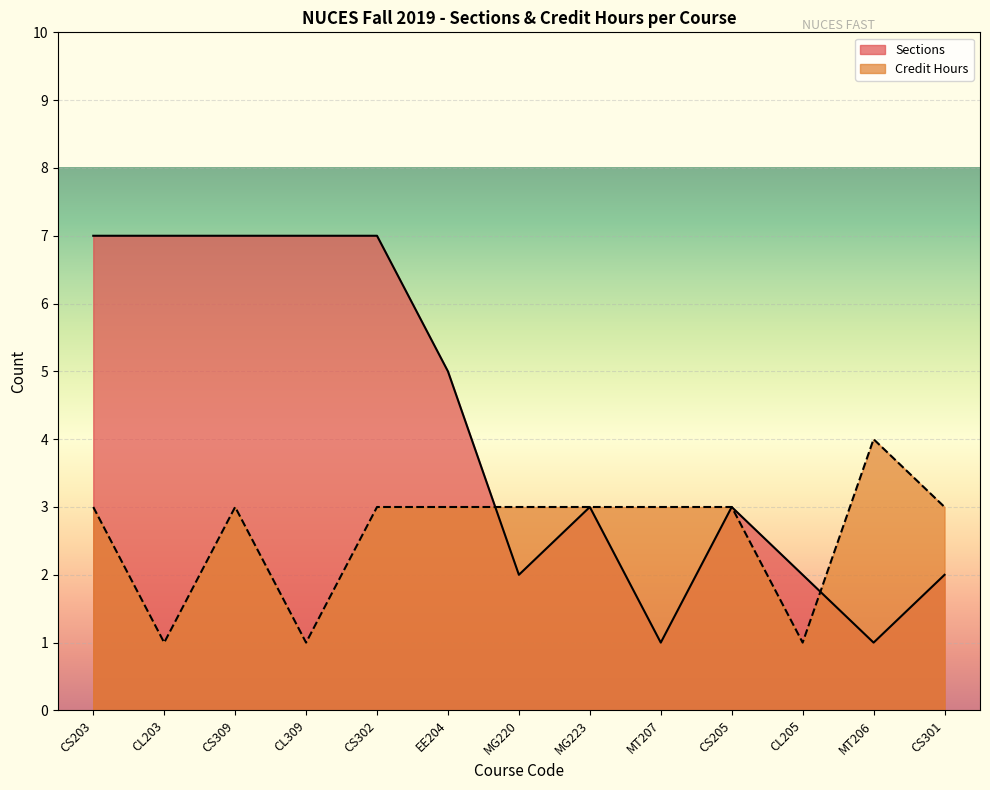

Which category has the lowest value in the Credit Hours series?

CL203